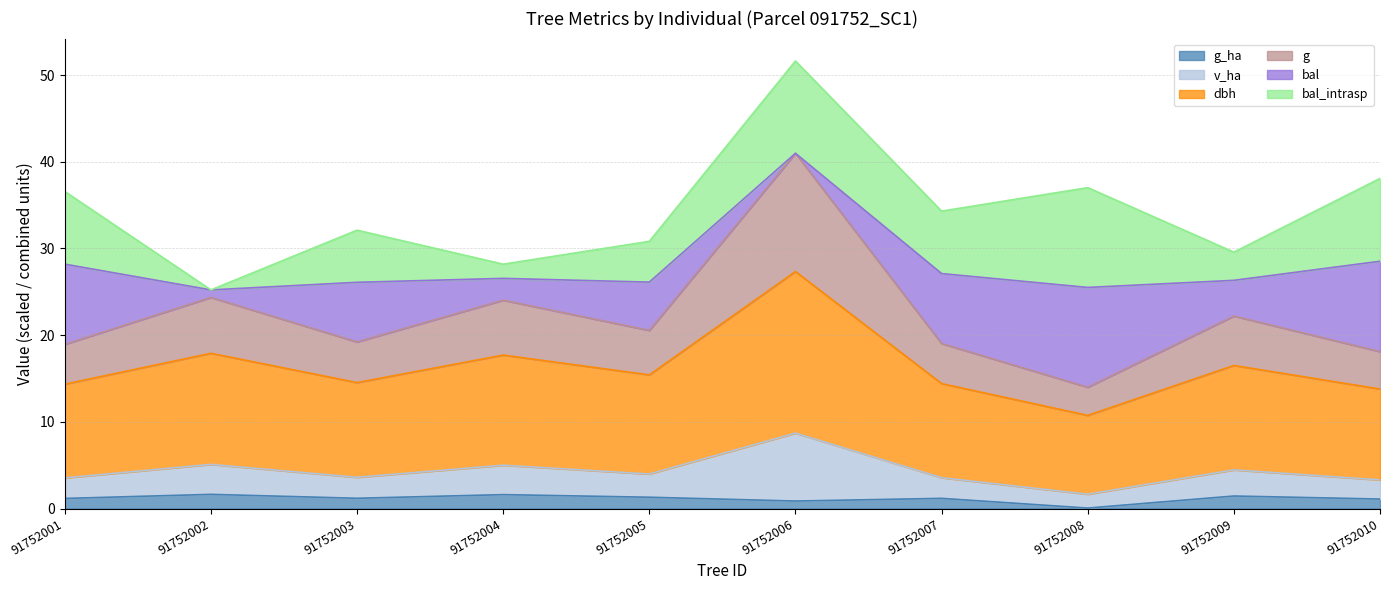

What is the sum of all g_ha values?

11.6